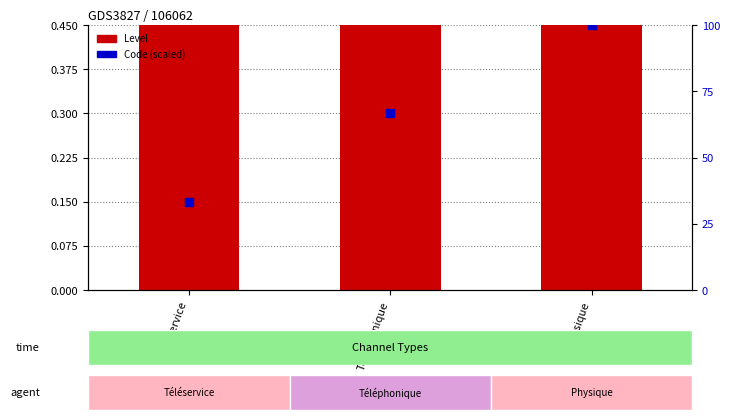

At which category is the sum across all series the highest?

Physique